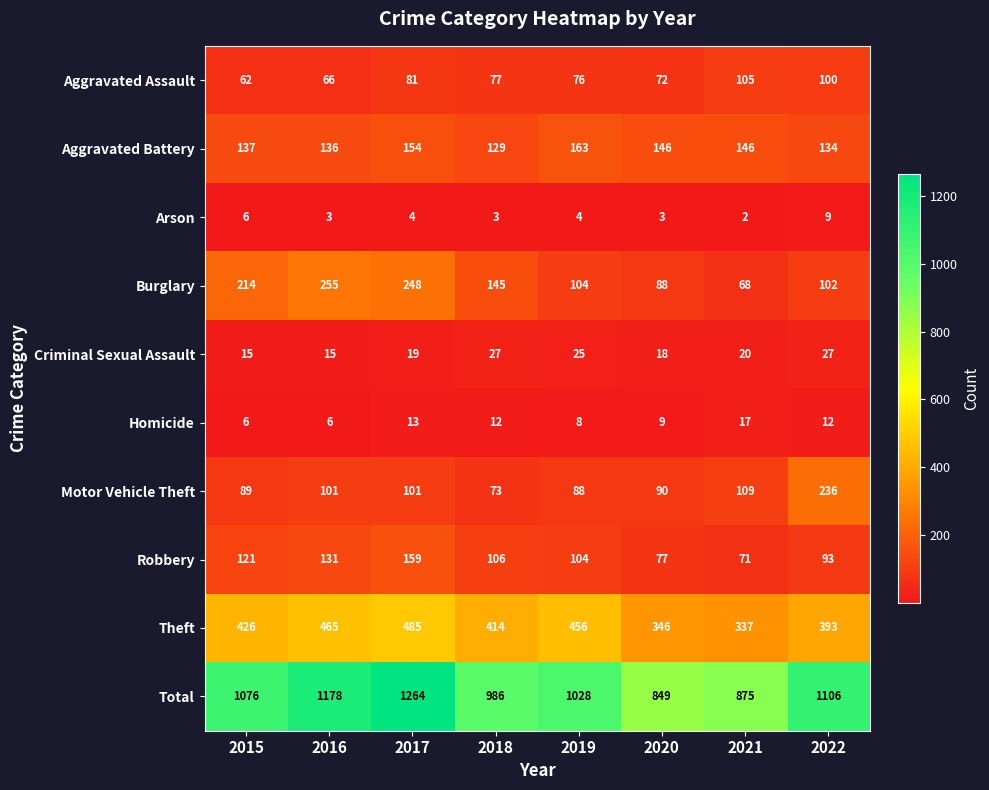

What is the spread (max minus min) of values at 2016?

1175